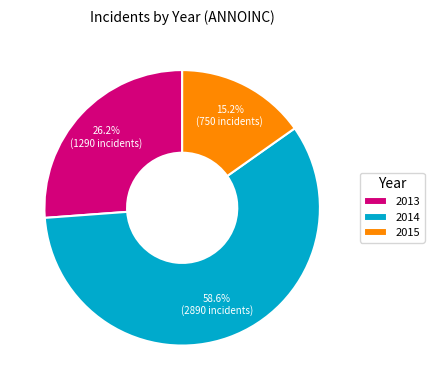

True or false: 2014 accounts for 20% of the total.

False